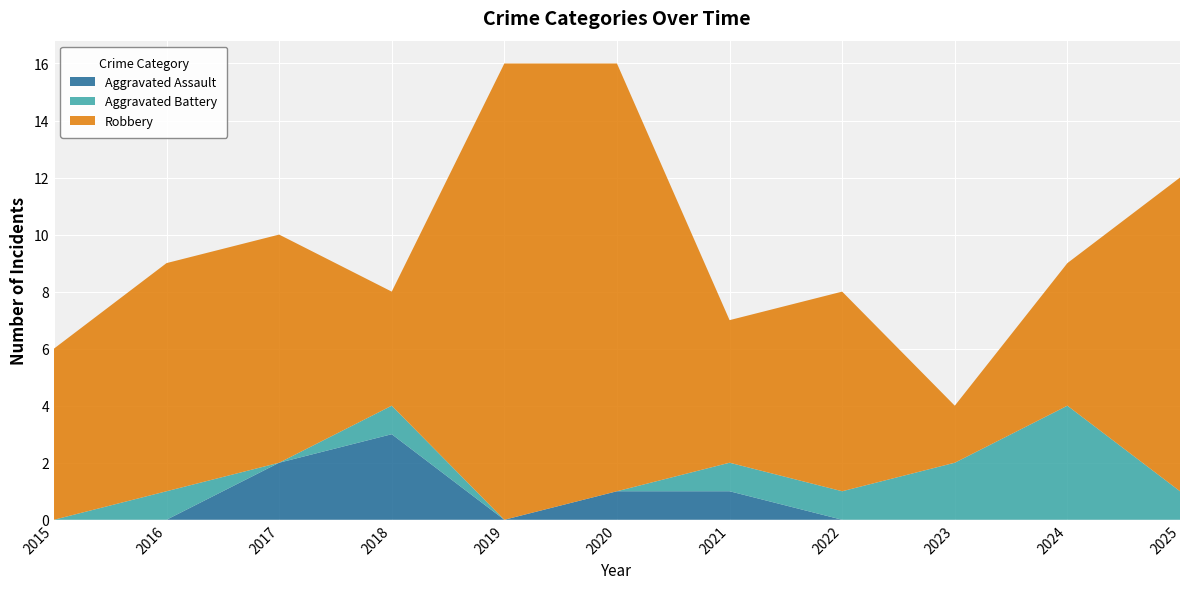

Reading left to right, transcribe all the data shown in this chart.

Aggravated Assault: 0	0	2	3	0	1	1	0	0	0	0
Aggravated Battery: 0	1	0	1	0	0	1	1	2	4	1
Robbery: 6	8	8	4	16	15	5	7	2	5	11